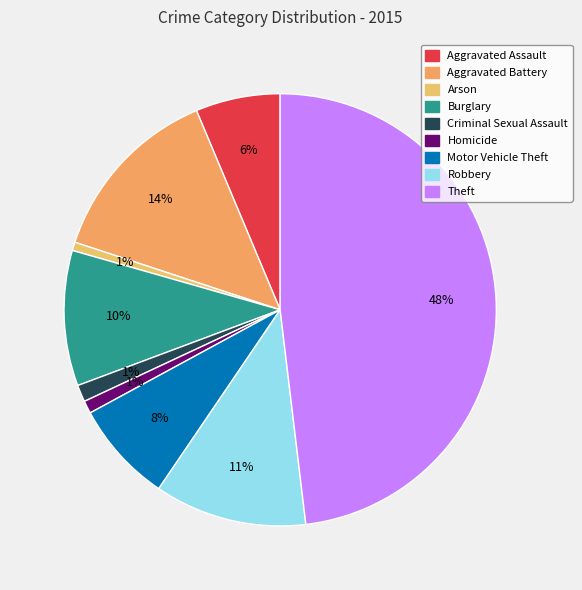

What percentage is the Motor Vehicle Theft slice, to the nearest percent?

8%